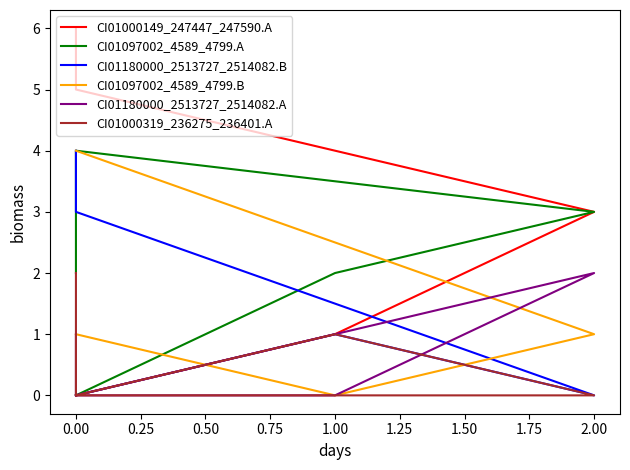

What is the value of the CI01097002_4589_4799.B point at the 3rd from the left?

1